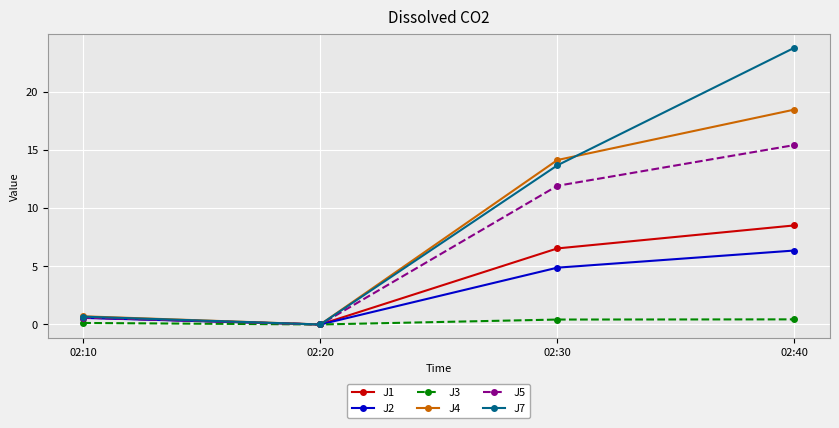

True or false: J5 has more than 2 points higher than both neighbors.

False